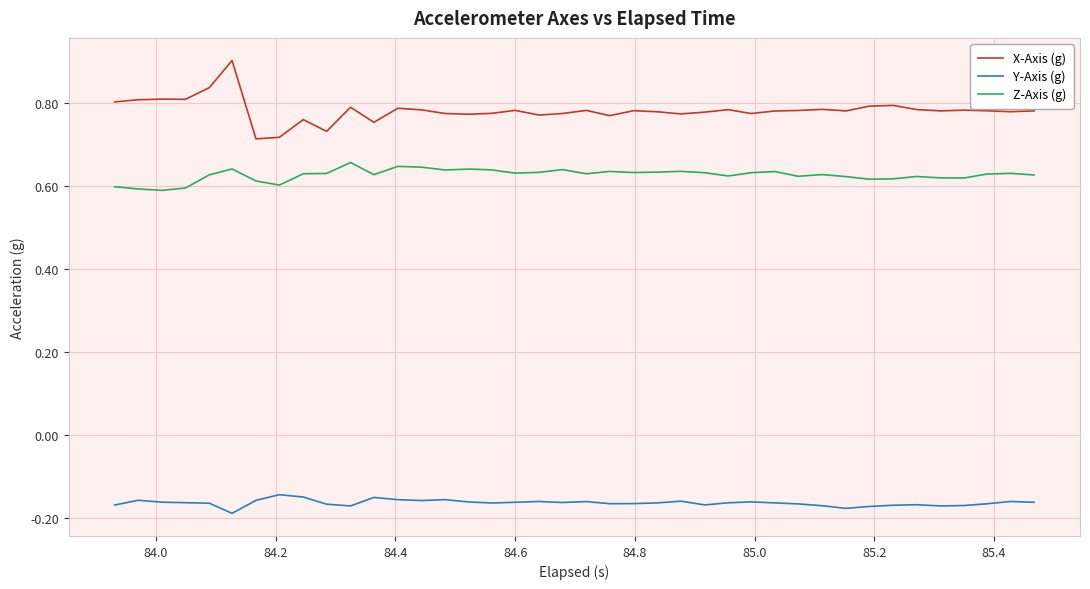

List the series in order of their peak value, highest first.

X-Axis (g), Z-Axis (g), Y-Axis (g)